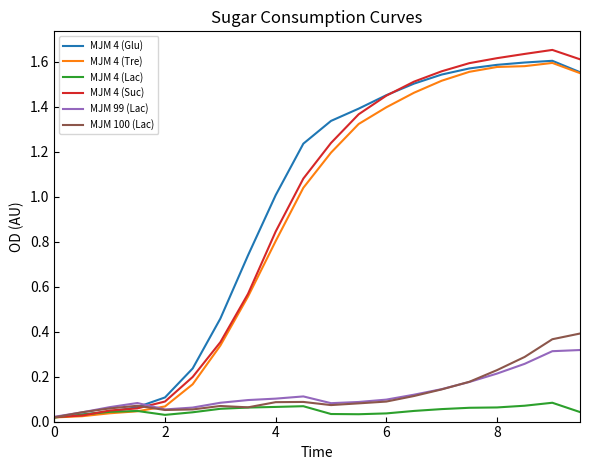

True or false: MJM 99 (Lac) and MJM 4 (Glu) intersect in this chart.

True